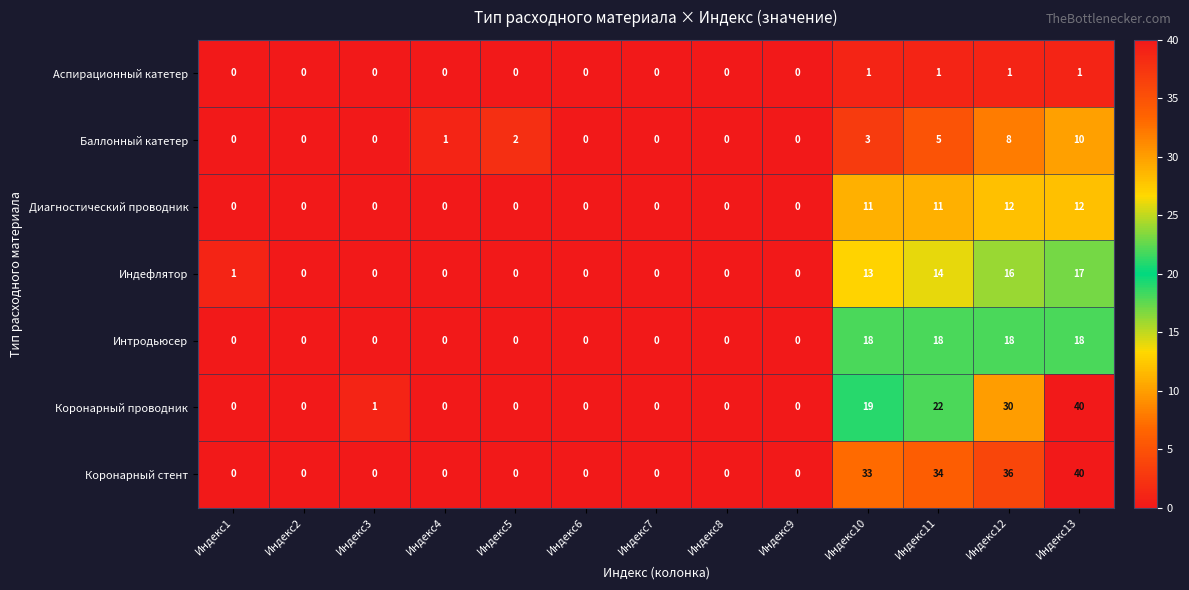

At which label does Коронарный стент reach its peak?

Индекс13